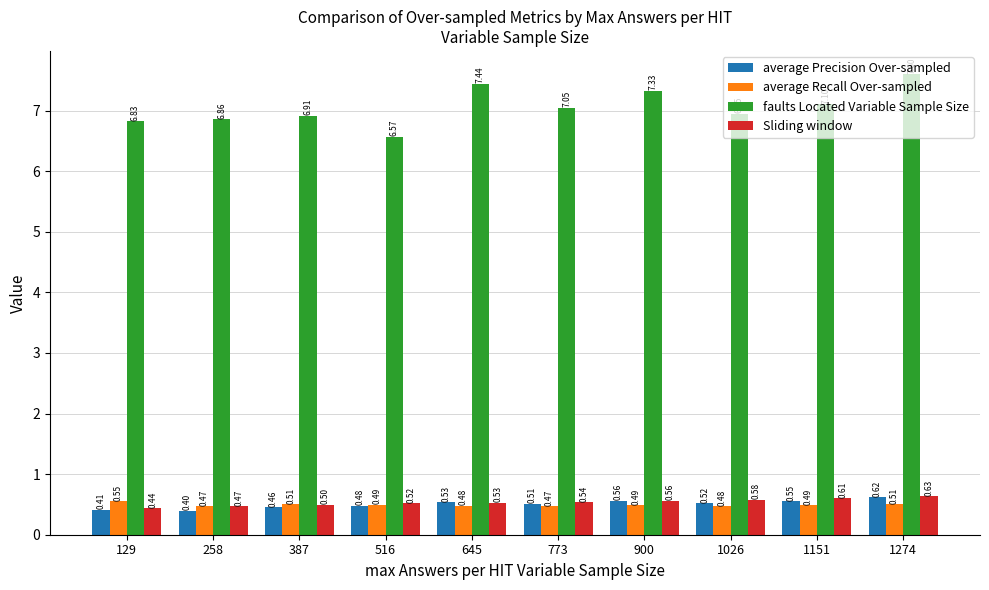

Rank the series by their maximum value, from highest to lowest.

faults Located Variable Sample Size, Sliding window, average Precision Over-sampled, average Recall Over-sampled